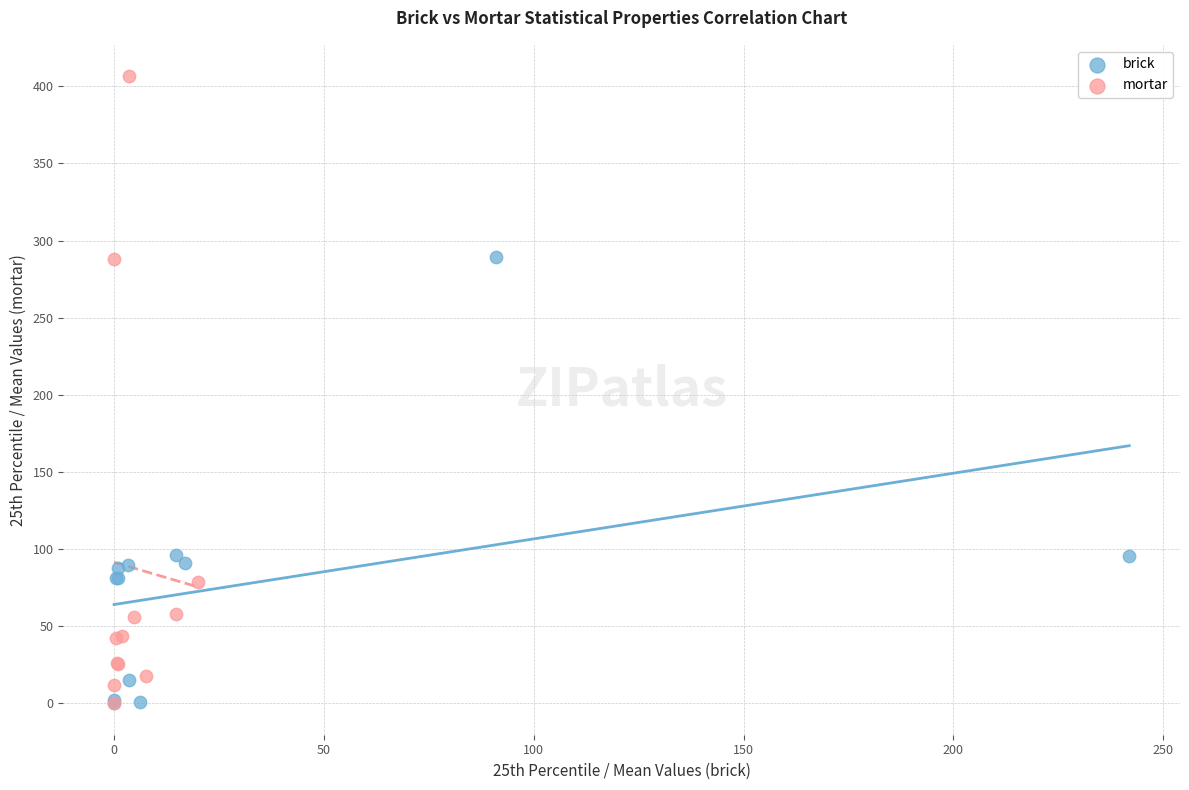

Which series has the widest spread of Y values?

mortar